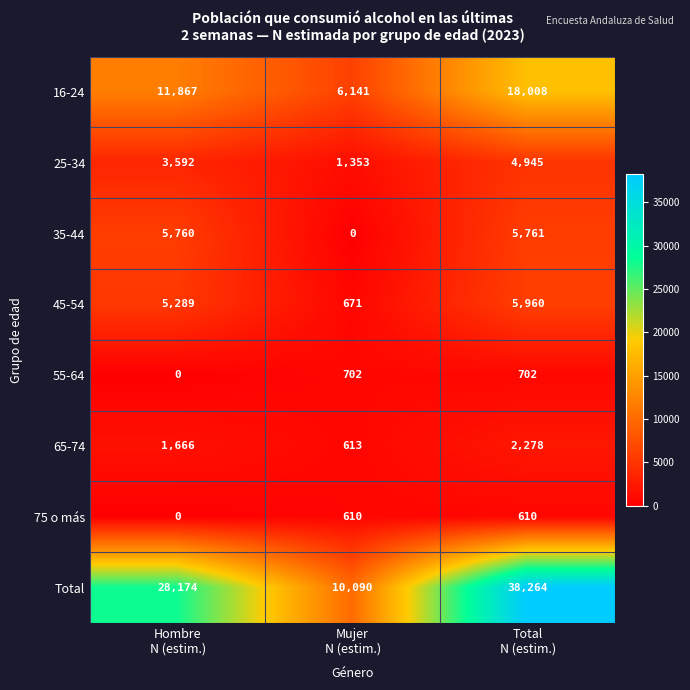

Count the 55-64 values in the range 0 to 702.

3